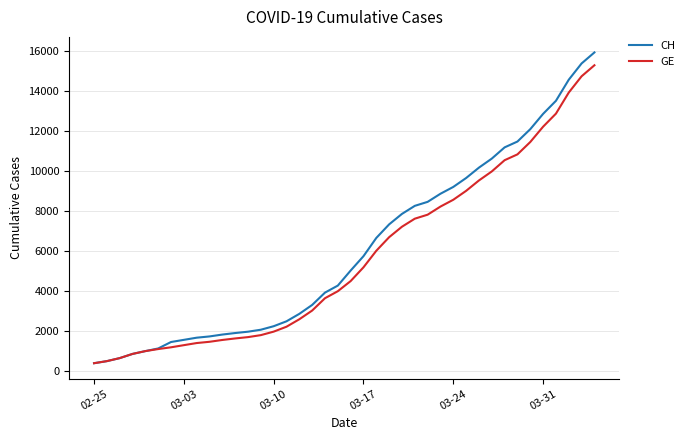

What is the highest value of the GE series?

15284